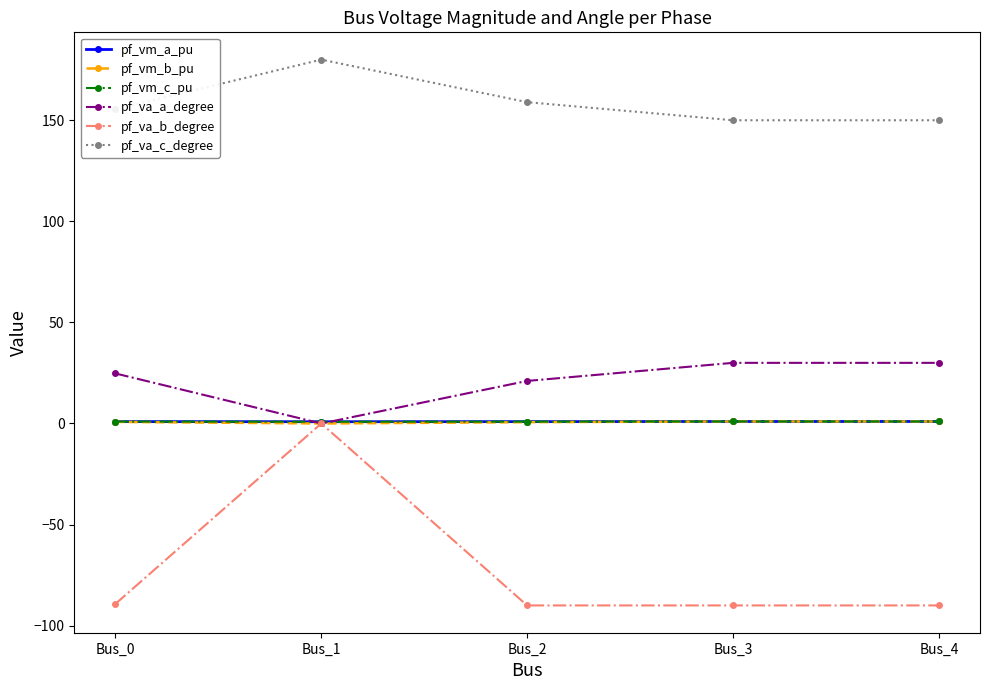

What is the minimum value shown in the chart?

-90.0